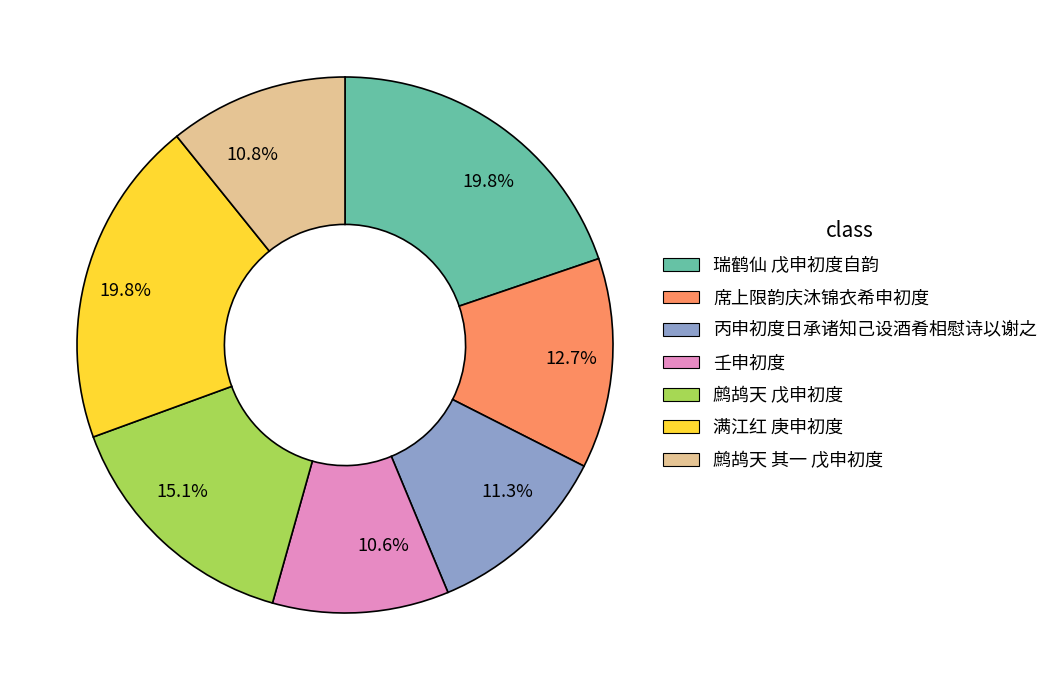

Is there any slice that represents more than half of the pie?

No